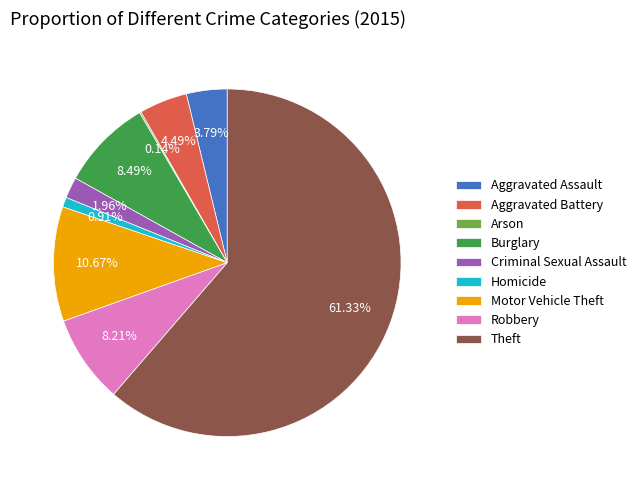

Do Homicide and Criminal Sexual Assault together represent more than half of the pie?

No